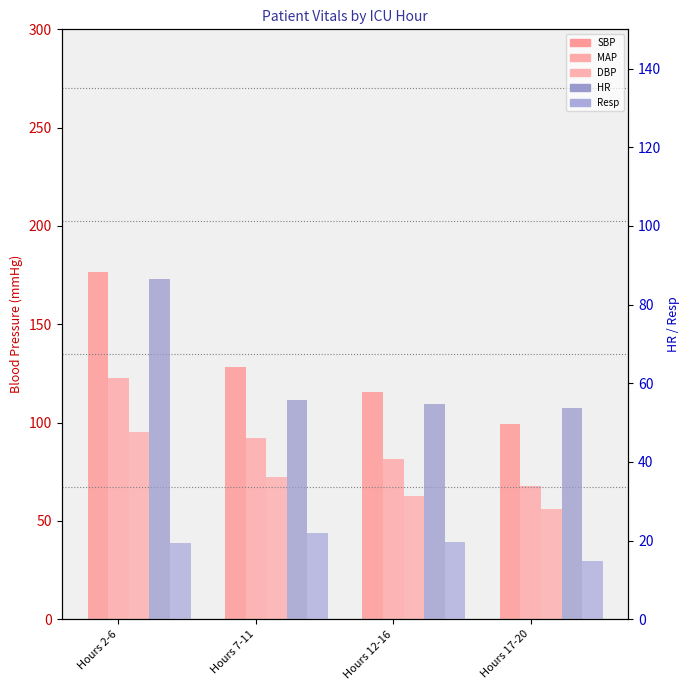

True or false: SBP has a value of 165.1 at Hours 12-16.

False